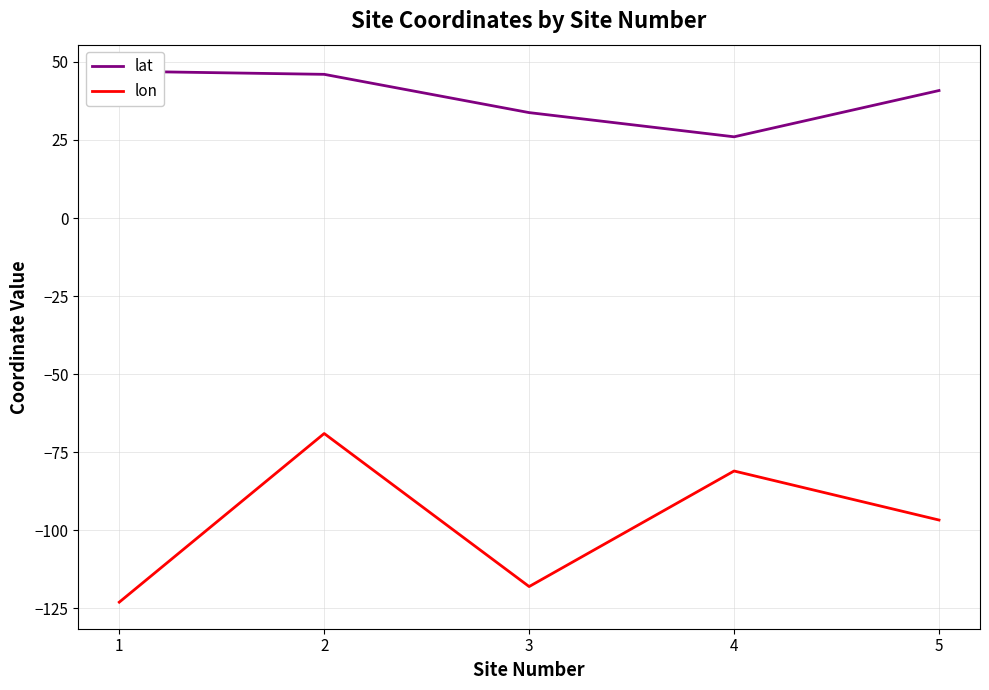

What is the difference between the lon values at 4 and 1?

42.0